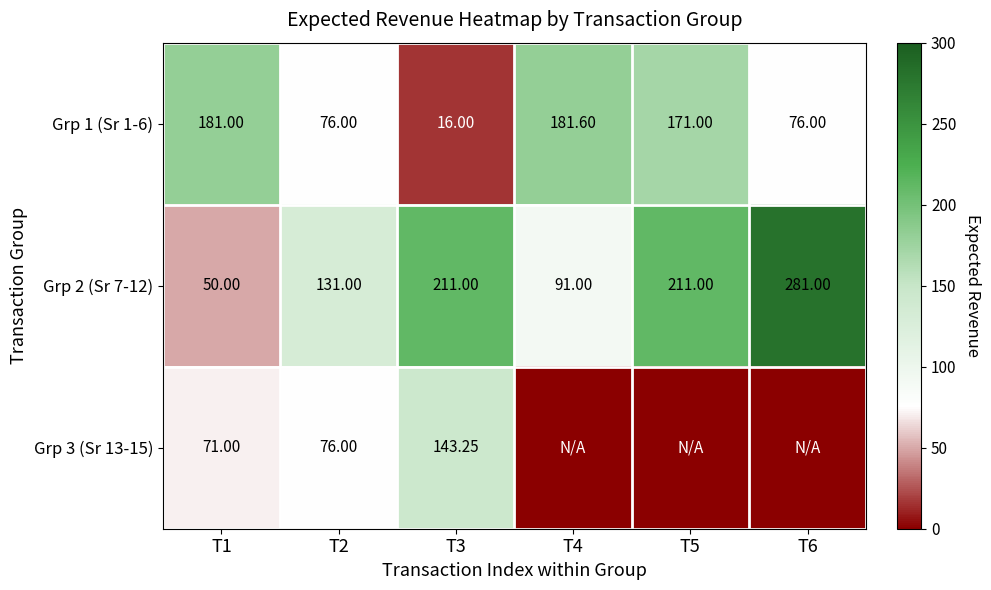

At how many categories does at least one series exceed 8?

6